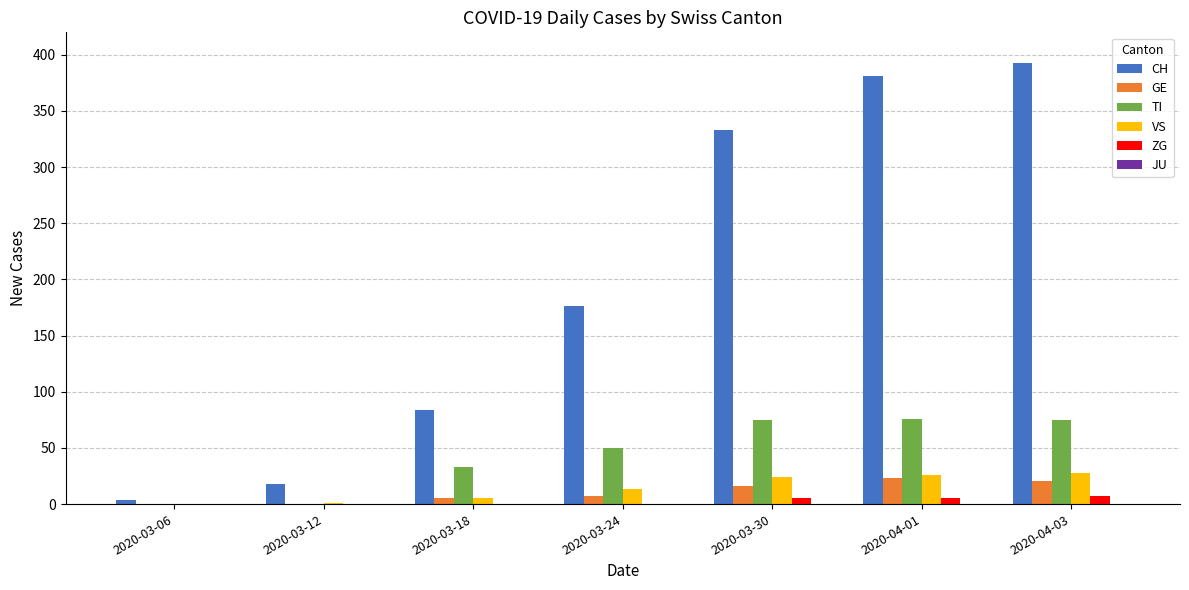

Which series has the largest total across all categories?

CH